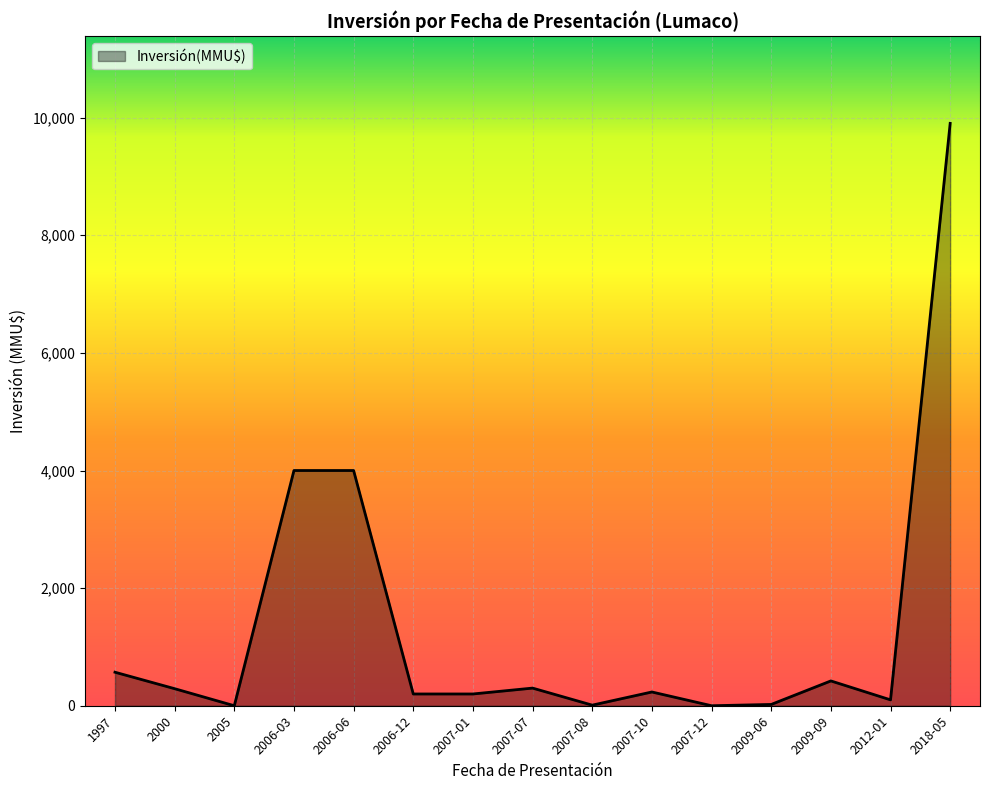

What is the sum of the values at 2009-06 and 2018-05?

9925